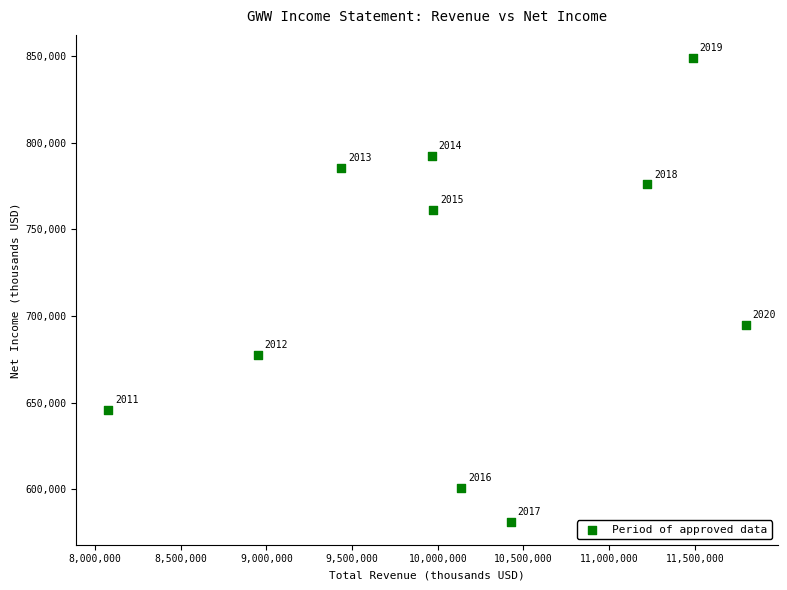

What Y value in the scatter plot is closest to 715150?

695000